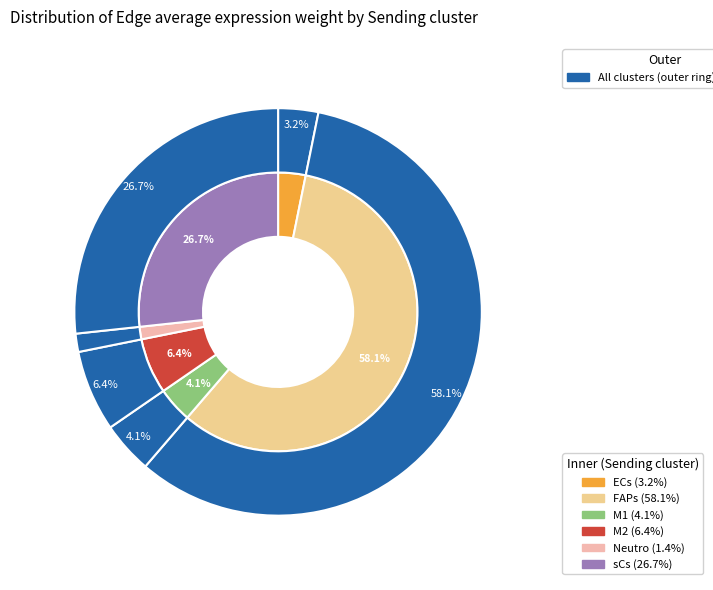

How many slices are in this pie chart?

6